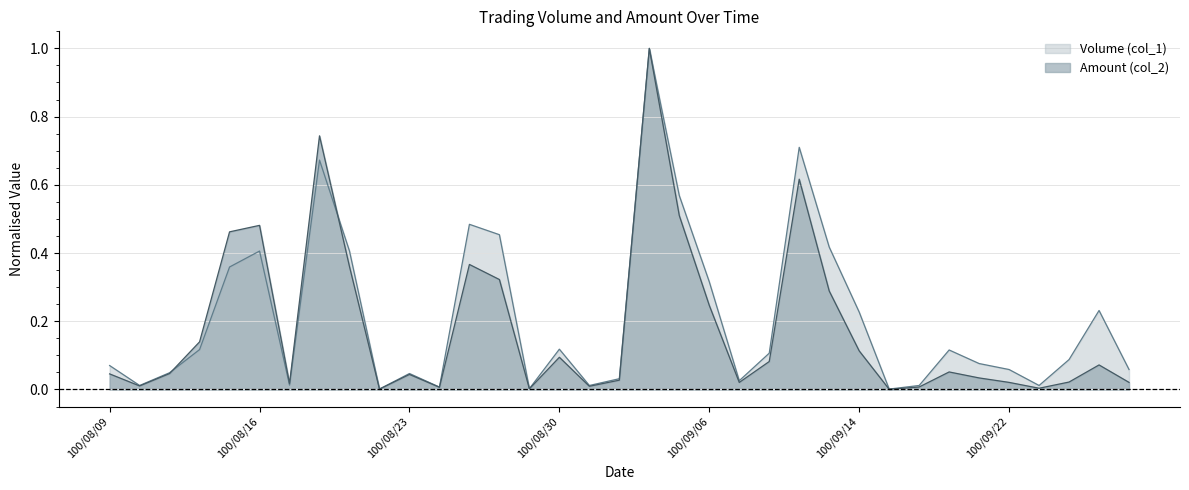

The Volume (col_1) series shows 0.7 at 100/08/18. True or false?

True